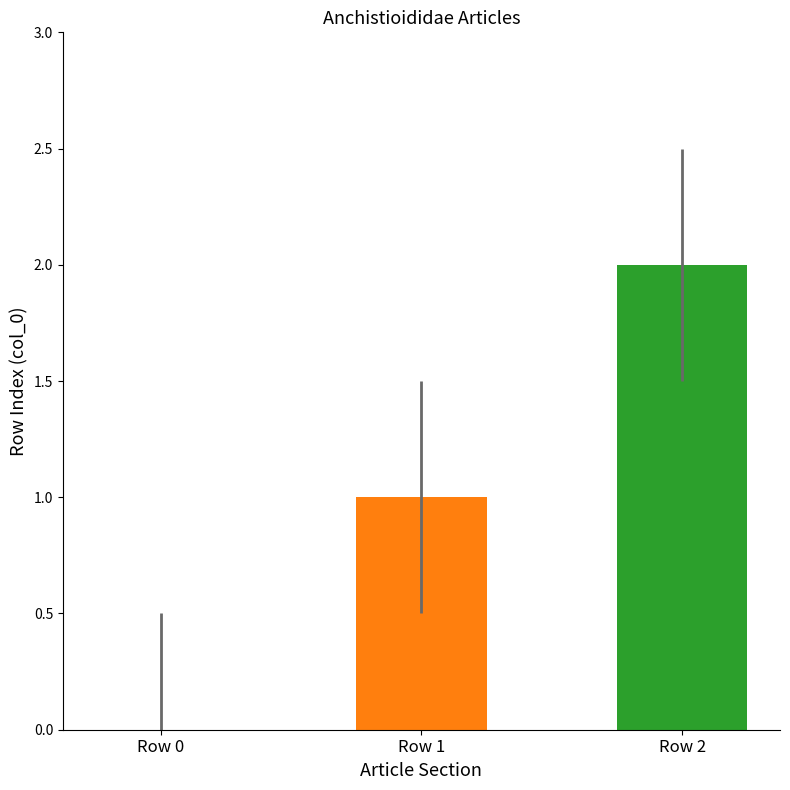

Approximately how many times larger is the value at Row 2 compared to Row 1?

2.0